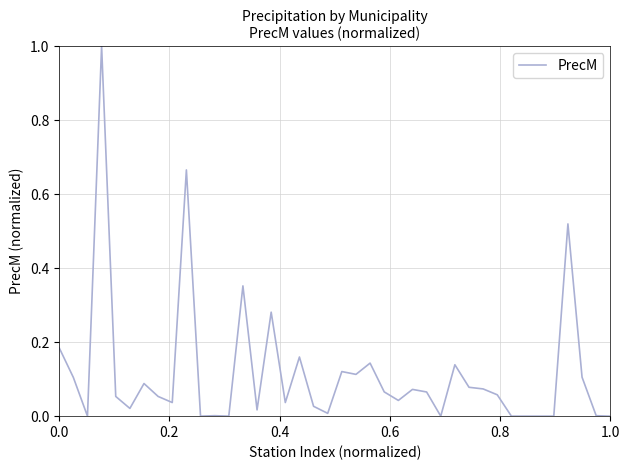

What is the maximum value shown in the chart?

1.0